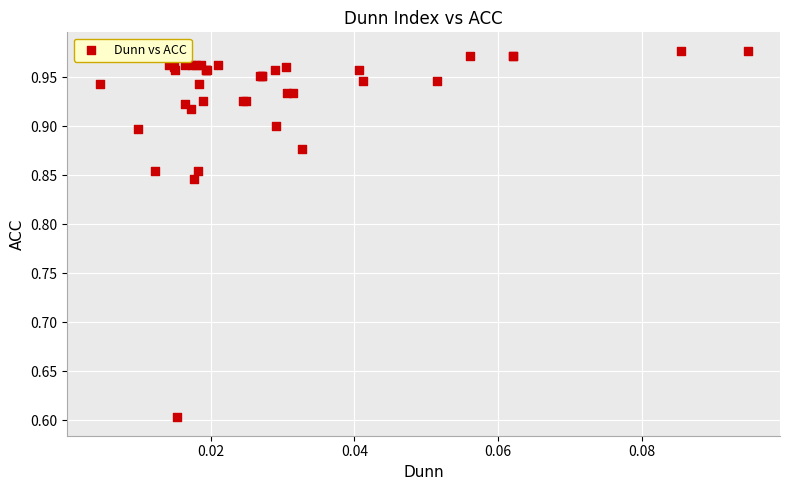

What Y value in the scatter plot is closest to 0?

0.6